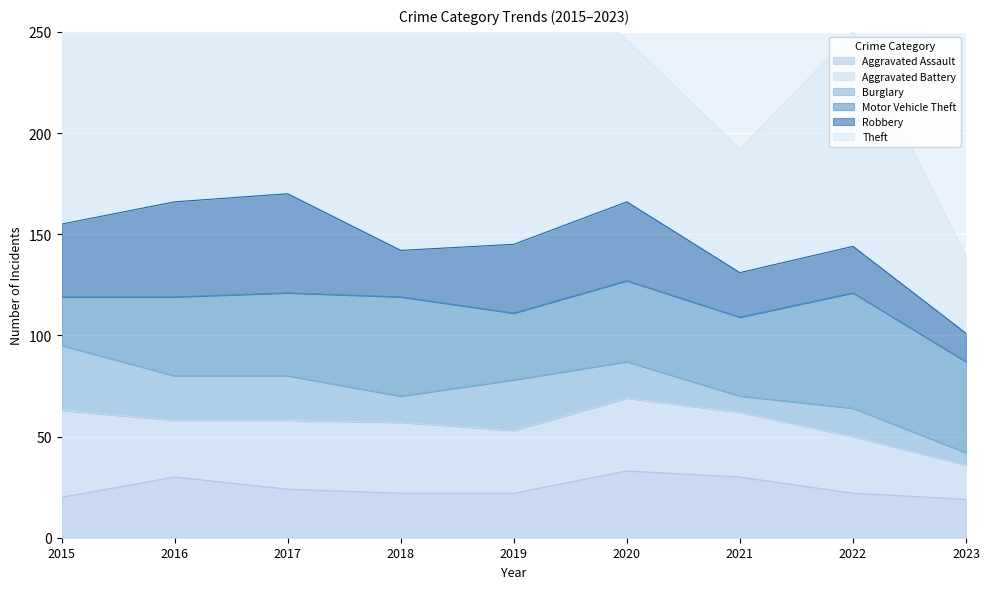

The Aggravated Assault series shows 20 at 2015. True or false?

True